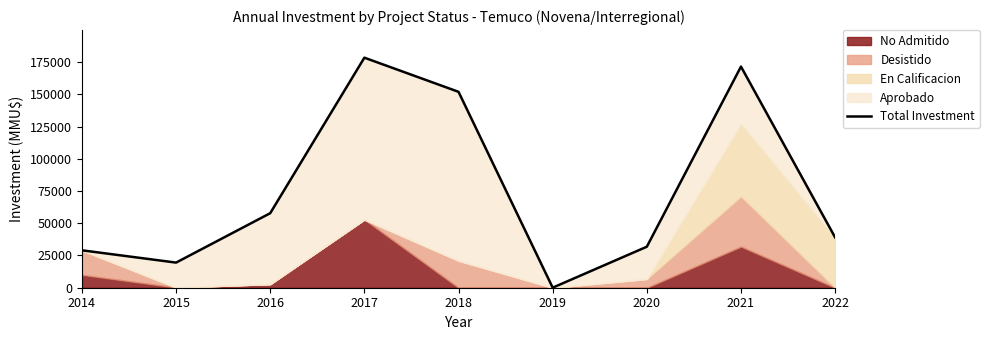

Which label corresponds to the largest value in the chart?

2017